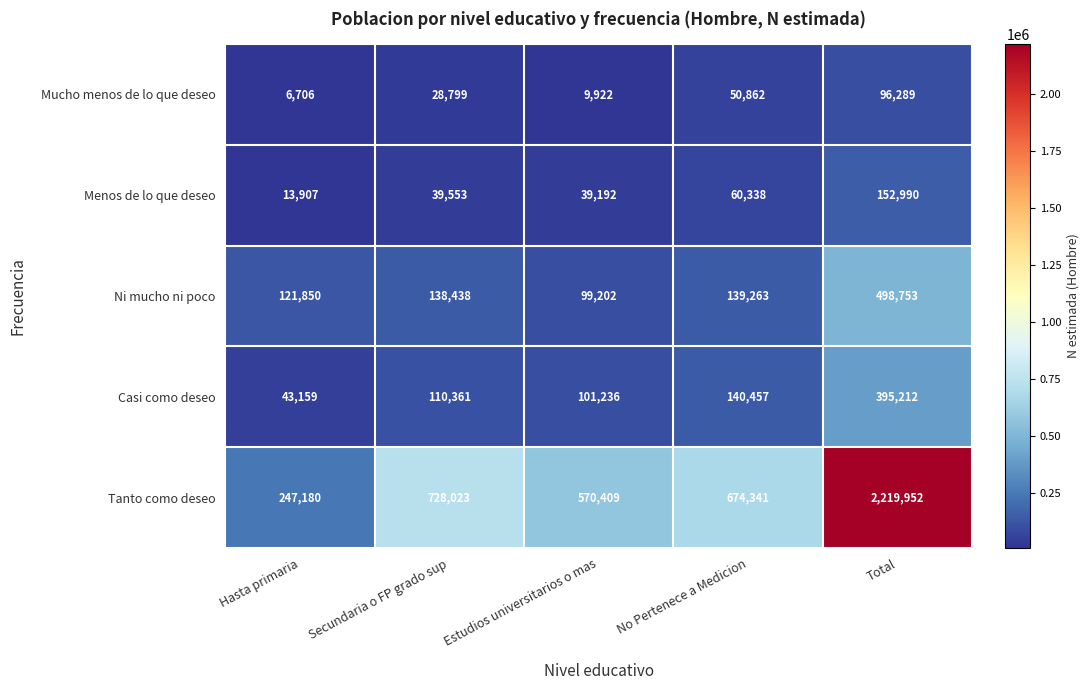

The value of Casi como deseo at Estudios universitarios o mas is 101236. True or false?

True